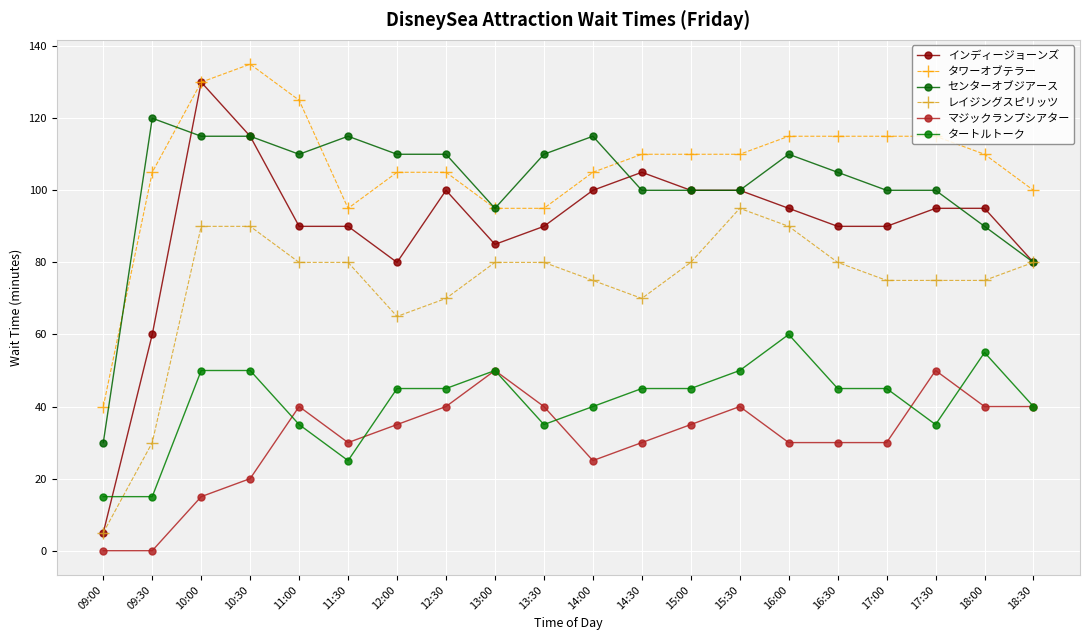

What are all the series names shown in the legend?

インディージョーンズ, タワーオブテラー, センターオブジアース, レイジングスピリッツ, マジックランプシアター, タートルトーク